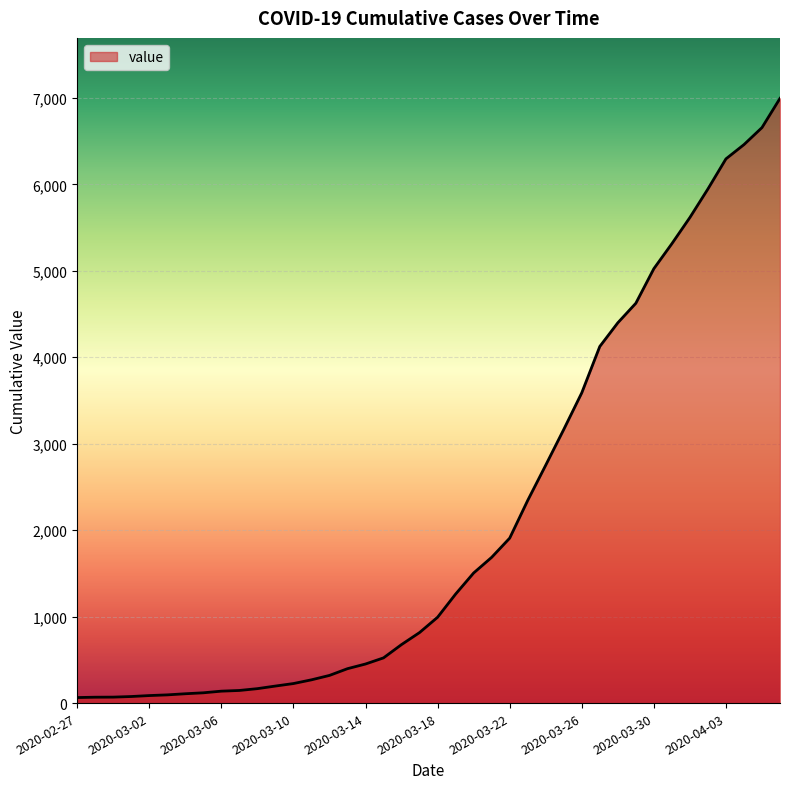

What is the maximum value shown in the chart?

6995